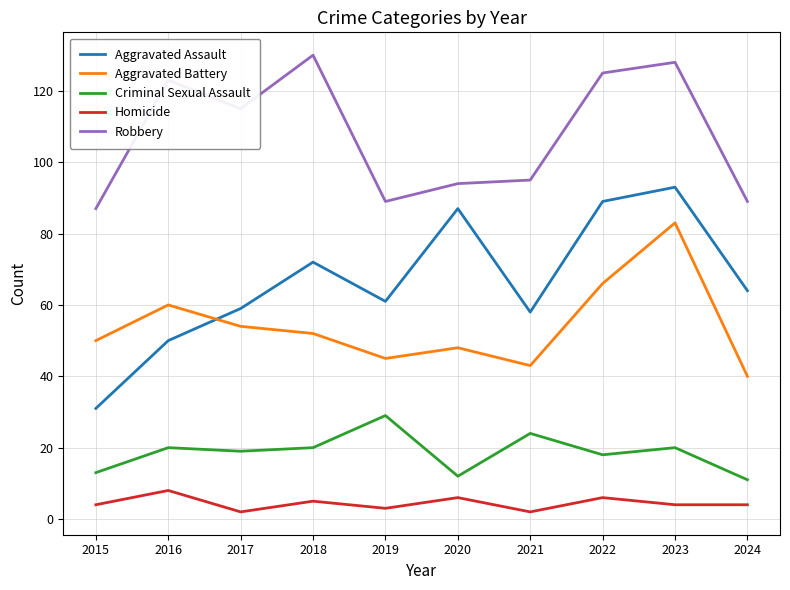

The value of Criminal Sexual Assault at 2020 is 12. True or false?

True